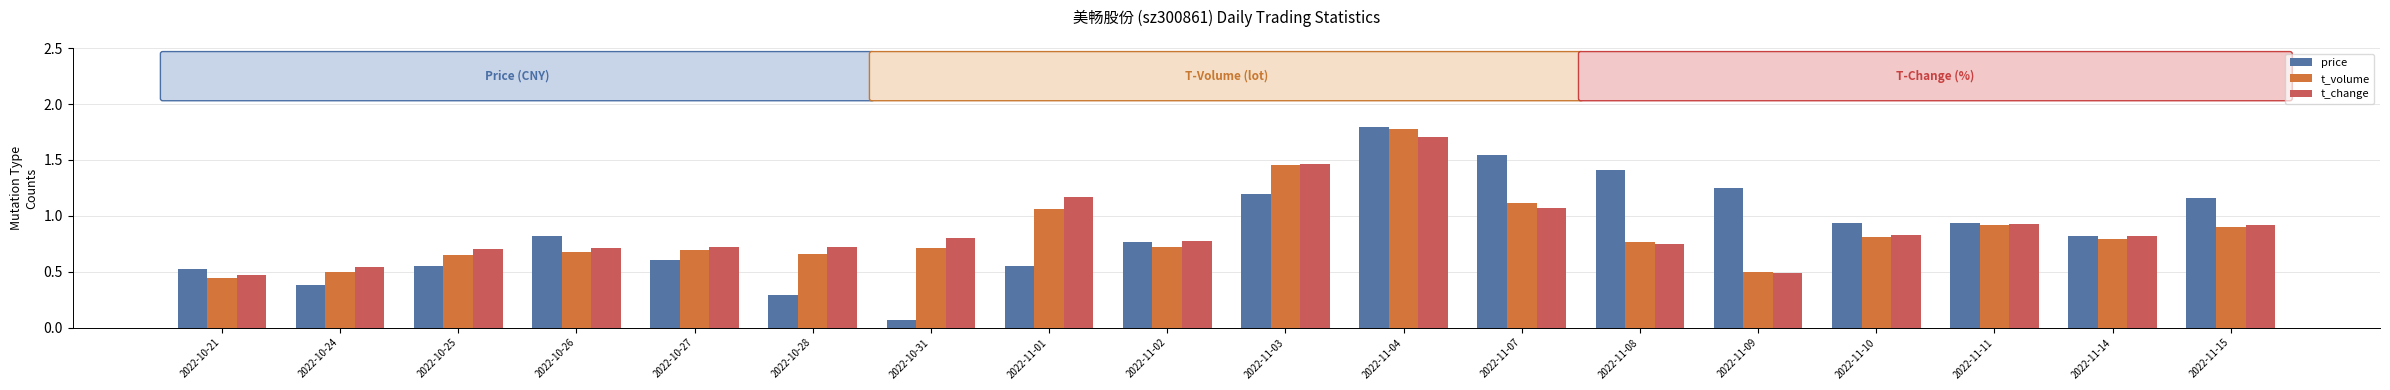

Is it true that t_volume equals 0.7 at 2022-11-01?

False